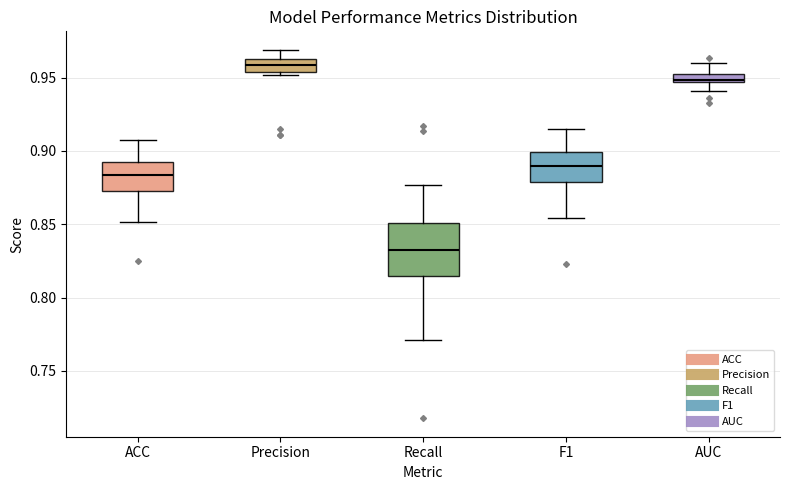

Which box is the tallest, from its lower edge to its upper edge?

Recall